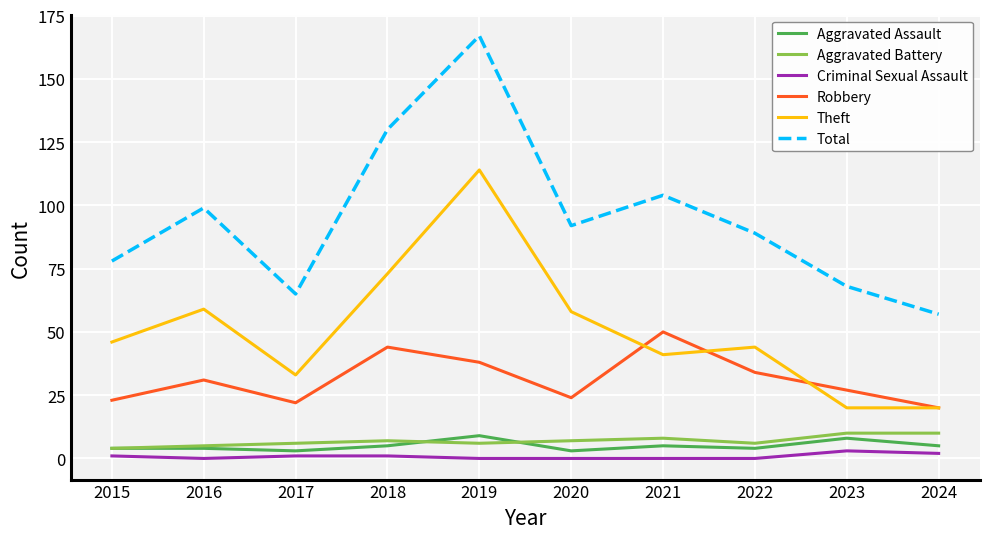

Reading left to right, extract all data points from this chart.

Aggravated Assault: 2015=4	2016=4	2017=3	2018=5	2019=9	2020=3	2021=5	2022=4	2023=8	2024=5
Aggravated Battery: 2015=4	2016=5	2017=6	2018=7	2019=6	2020=7	2021=8	2022=6	2023=10	2024=10
Criminal Sexual Assault: 2015=1	2016=0	2017=1	2018=1	2019=0	2020=0	2021=0	2022=0	2023=3	2024=2
Robbery: 2015=23	2016=31	2017=22	2018=44	2019=38	2020=24	2021=50	2022=34	2023=27	2024=20
Theft: 2015=46	2016=59	2017=33	2018=73	2019=114	2020=58	2021=41	2022=44	2023=20	2024=20
Total: 2015=78	2016=99	2017=65	2018=130	2019=167	2020=92	2021=104	2022=89	2023=68	2024=57